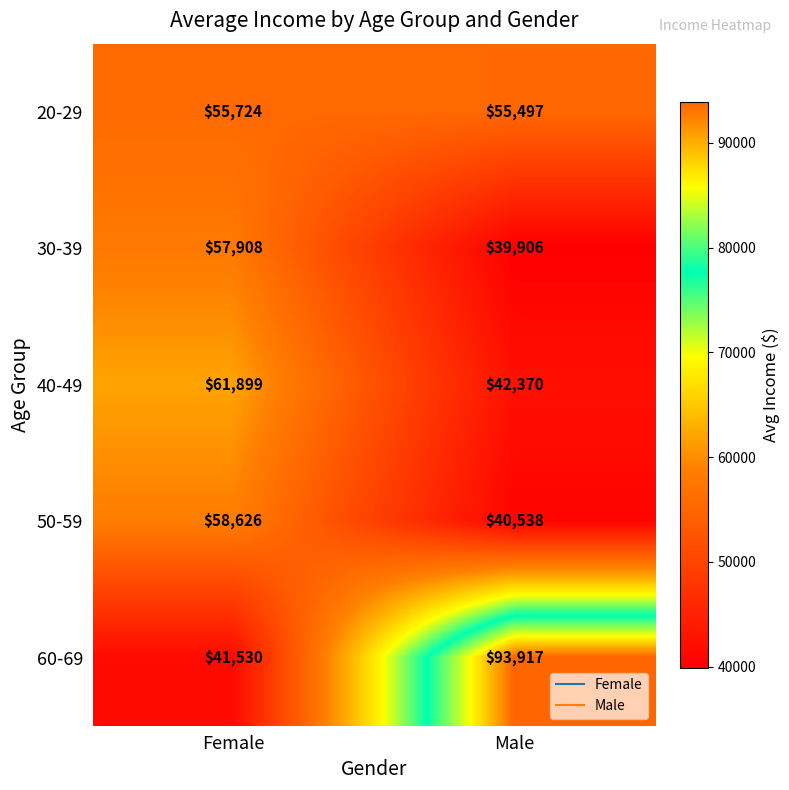

What is the lowest value of the 60-69 series?

41530